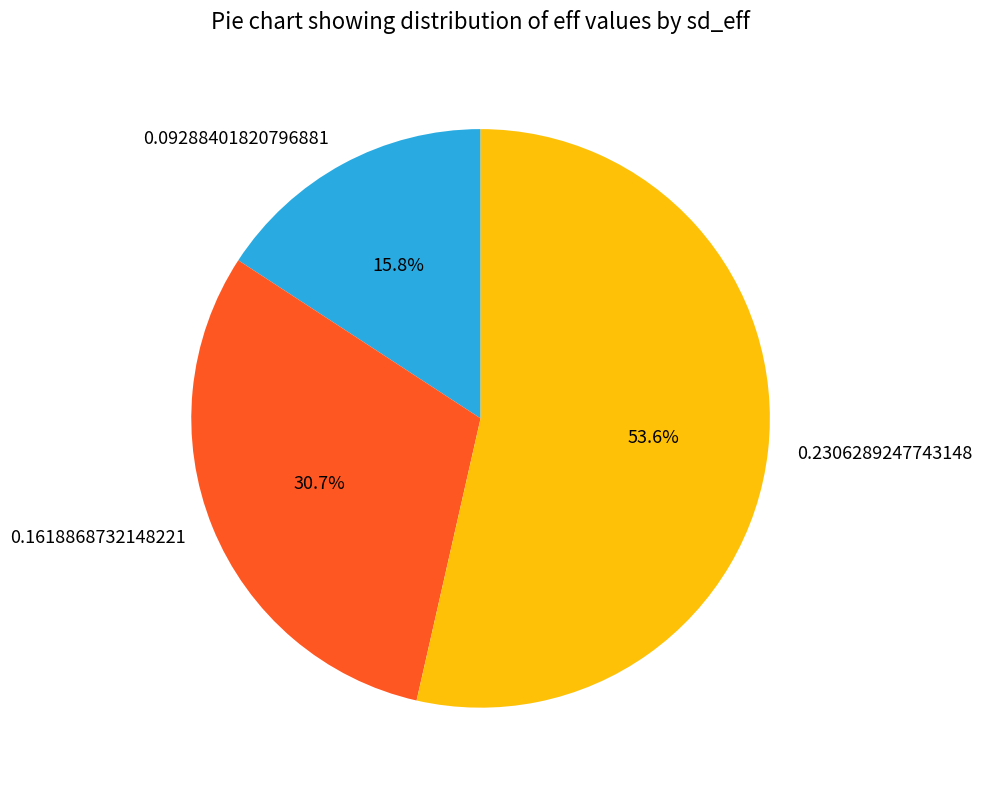

Between 0.2306289247743148 and 0.1618868732148221, which is larger?

0.2306289247743148